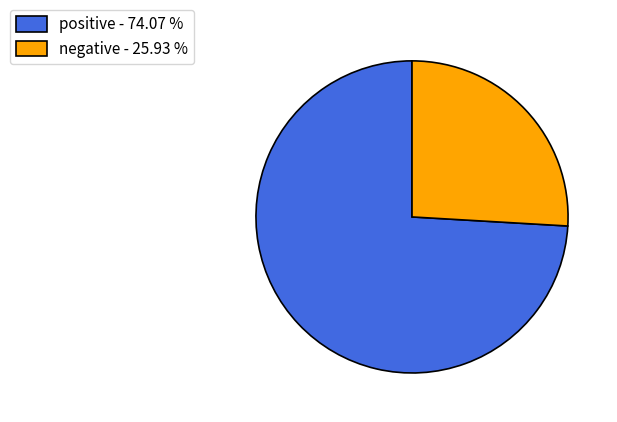

Combined, do positive and negative account for over 50%?

Yes